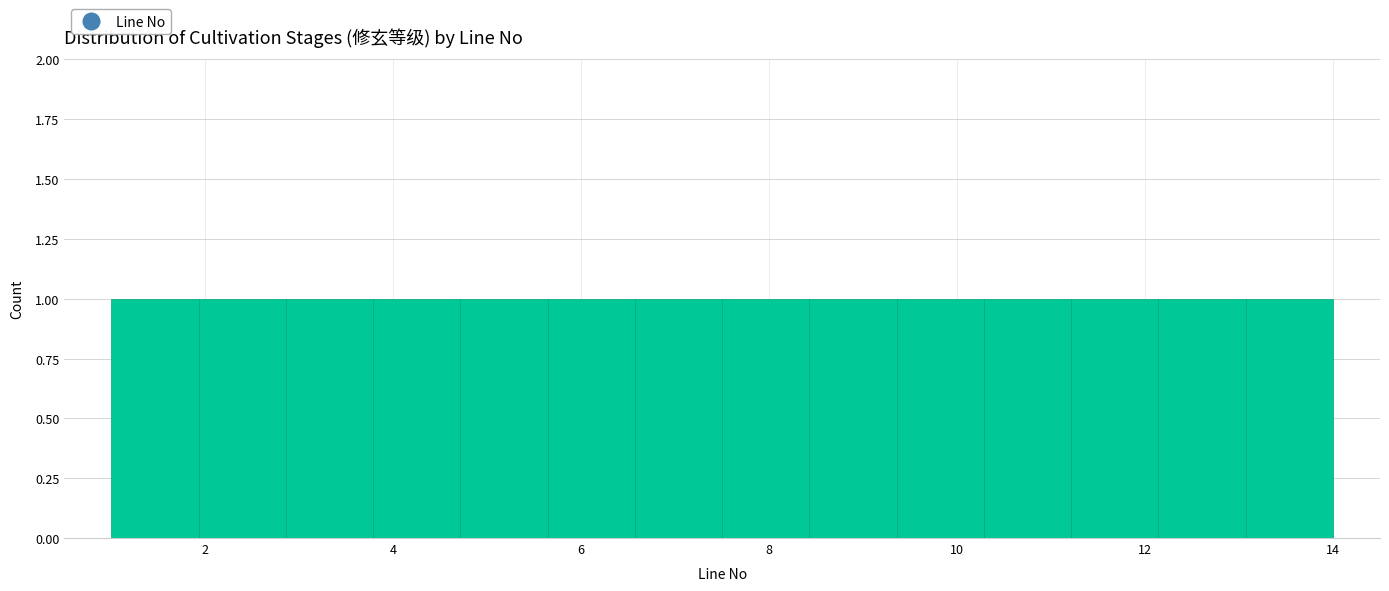

Reading left to right, transcribe this chart: for each bar, give the range it covers on the x-axis and its height. Neither the bar edges nor the heights are printed on the chart, so give them approximately, as read against the axes.

1.0 to 2.0: 1
2.0 to 2.8: 1
2.8 to 3.8: 1
3.8 to 4.8: 1
4.8 to 5.6: 1
5.6 to 6.6: 1
6.6 to 7.6: 1
7.6 to 8.4: 1
8.4 to 9.4: 1
9.4 to 10.2: 1
10.2 to 11.2: 1
11.2 to 12.2: 1
12.2 to 13.0: 1
13.0 to 14.0: 1